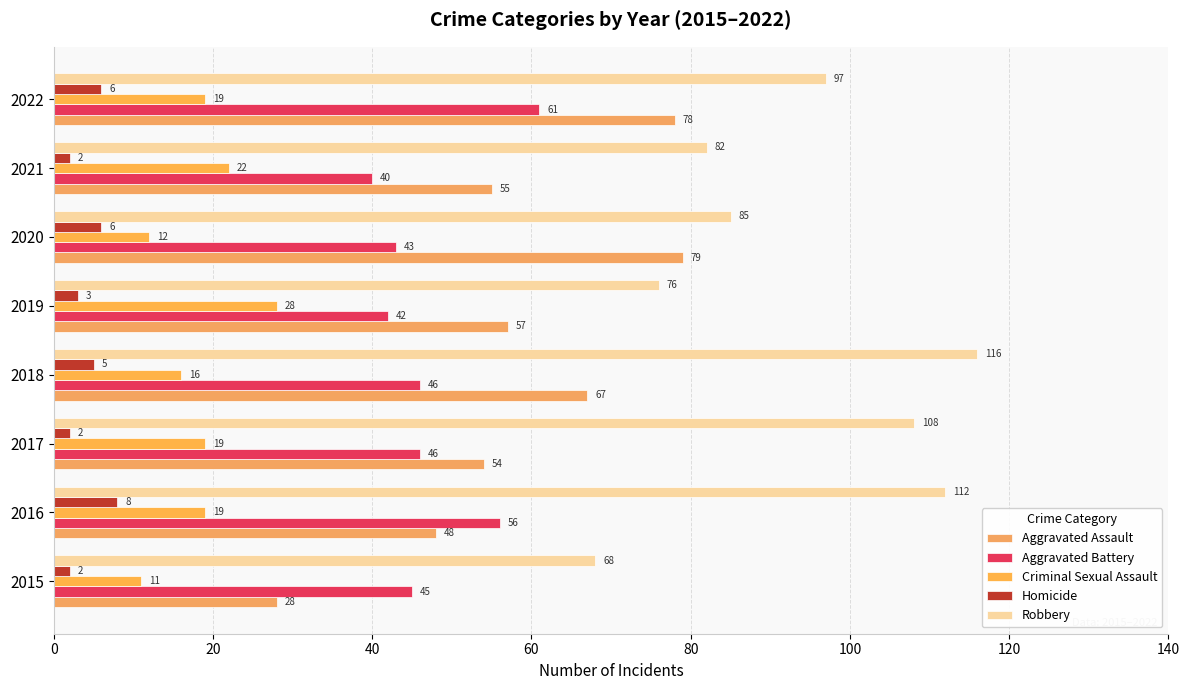

Reading left to right, transcribe all the data shown in this chart.

Aggravated Assault: 28	48	54	67	57	79	55	78
Aggravated Battery: 45	56	46	46	42	43	40	61
Criminal Sexual Assault: 11	19	19	16	28	12	22	19
Homicide: 2	8	2	5	3	6	2	6
Robbery: 68	112	108	116	76	85	82	97